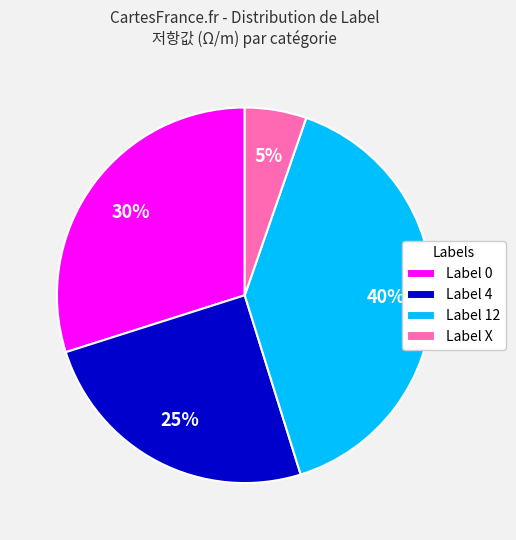

Is there a majority slice in this chart?

No